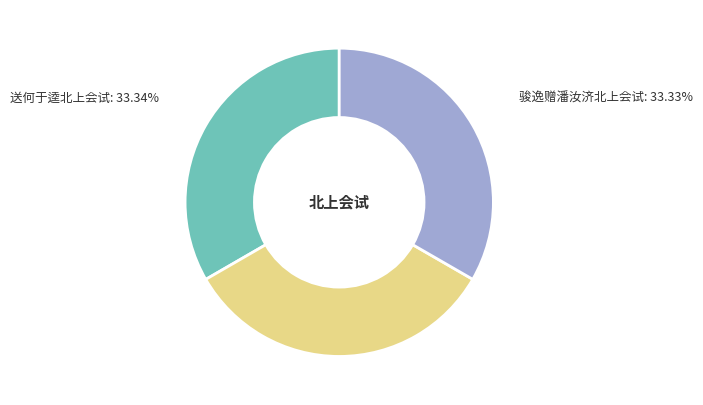

What percentage is the 骏逸赠潘汝济北上会试 slice, to the nearest percent?

33%